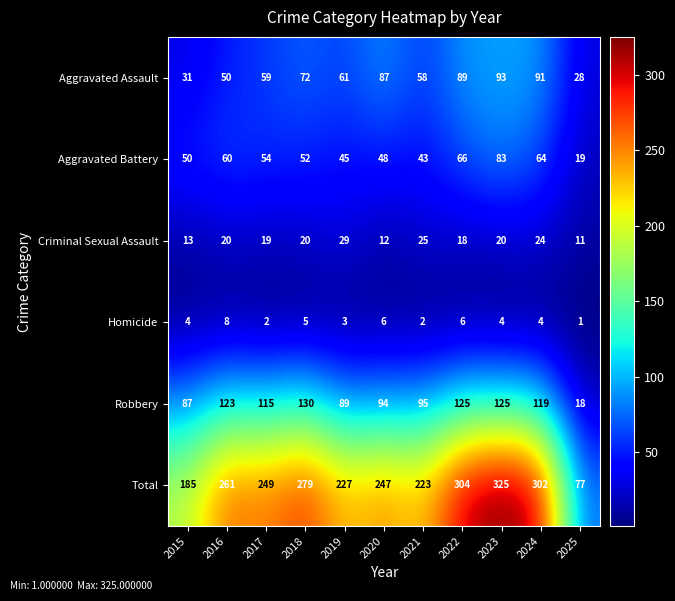

At which category is the sum across all series the highest?

2023